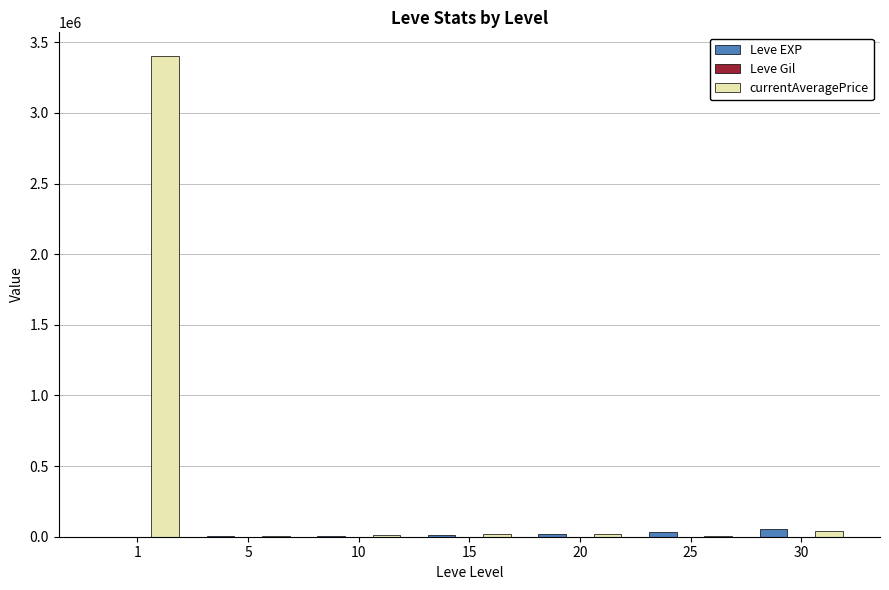

Which category has the highest value across all series?

1